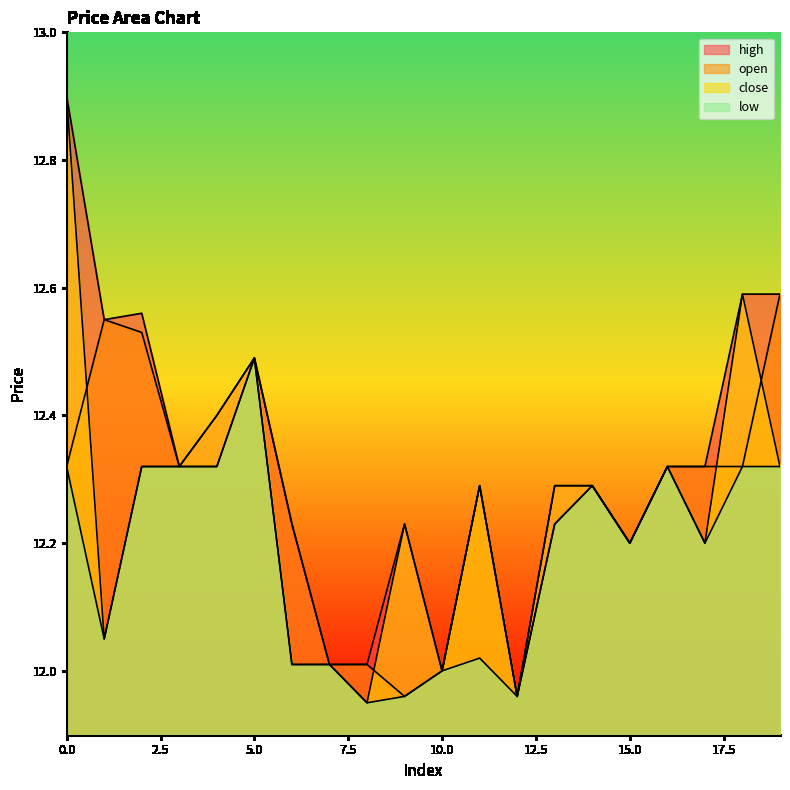

True or false: low has more than 0 interior local peaks.

True